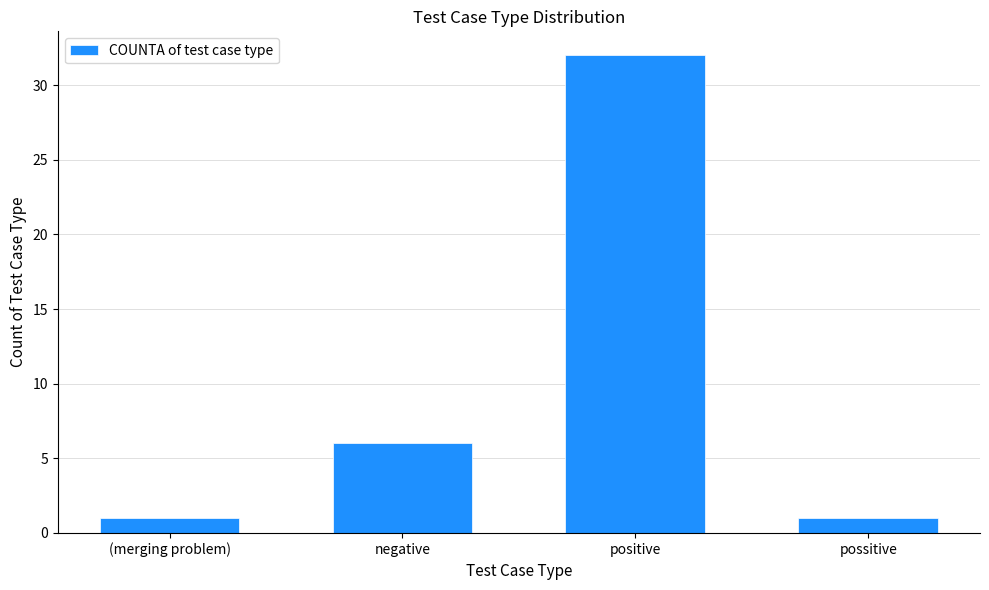

What is the minimum value shown in the chart?

1